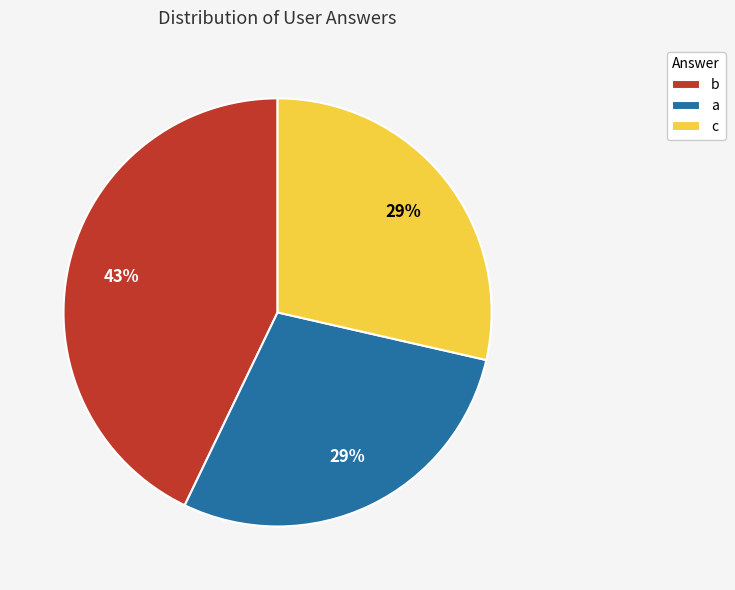

Is there a majority slice in this chart?

No